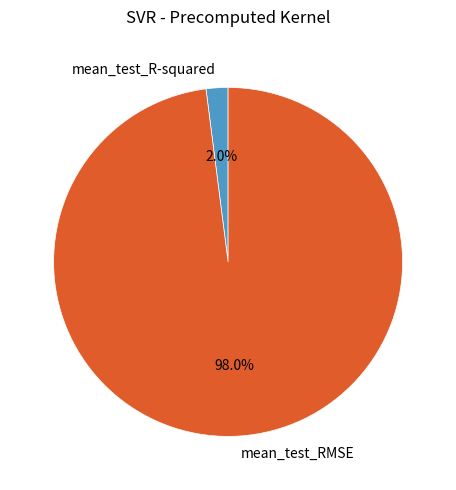

How many slices are in this pie chart?

2